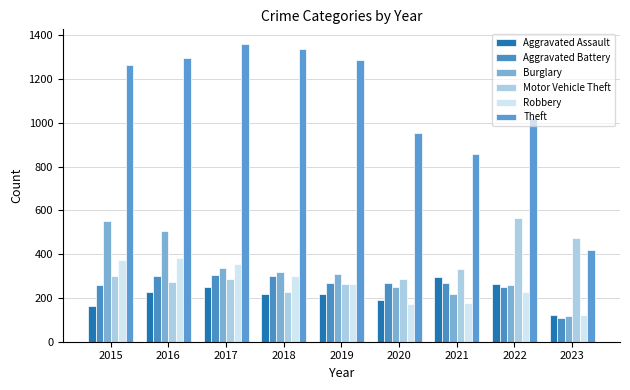

Does the chart contain stacked bars?

No